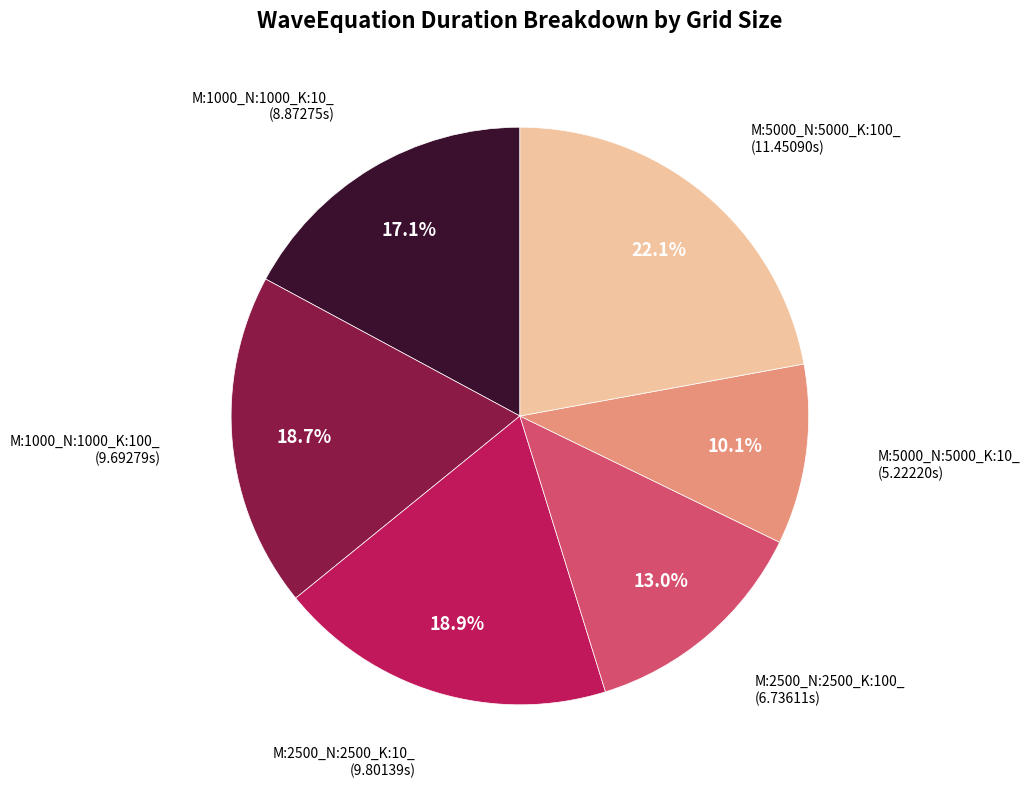

Is there any slice that represents more than half of the pie?

No